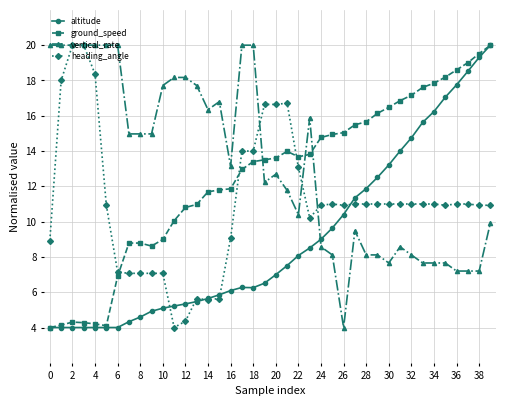

What is the minimum value for altitude?

4.0